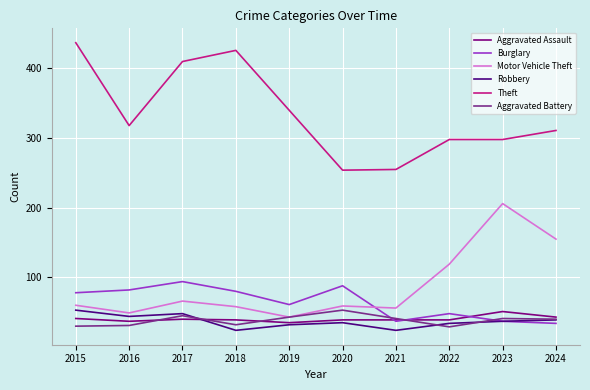

Read the Theft value at 2020.

254